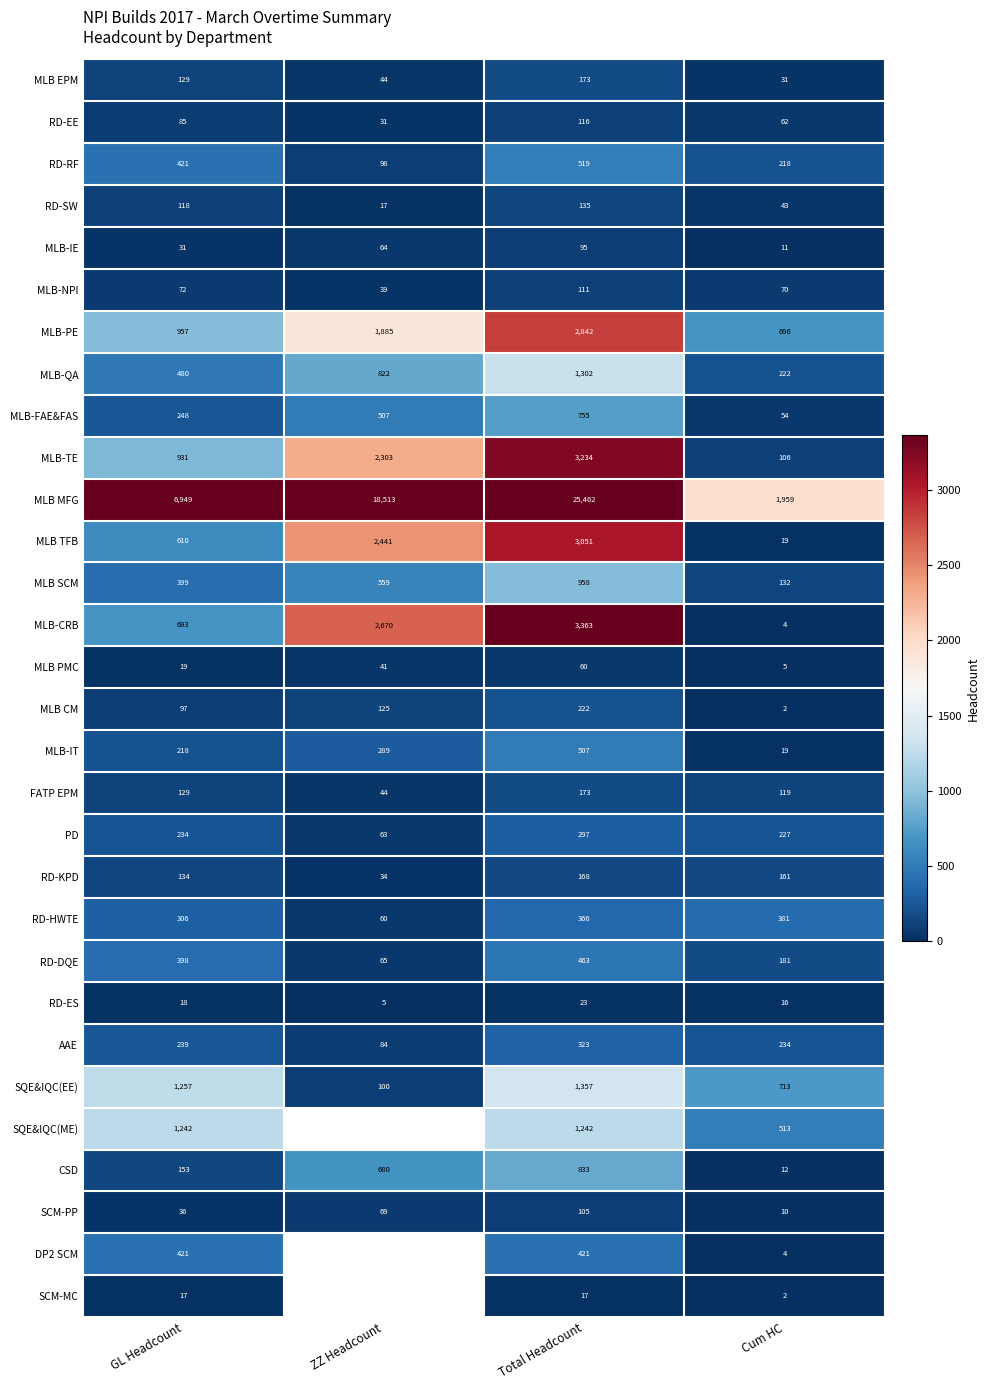

List the labels in order of RD-HWTE value, smallest first.

ZZ Headcount, GL Headcount, Total Headcount, Cum HC